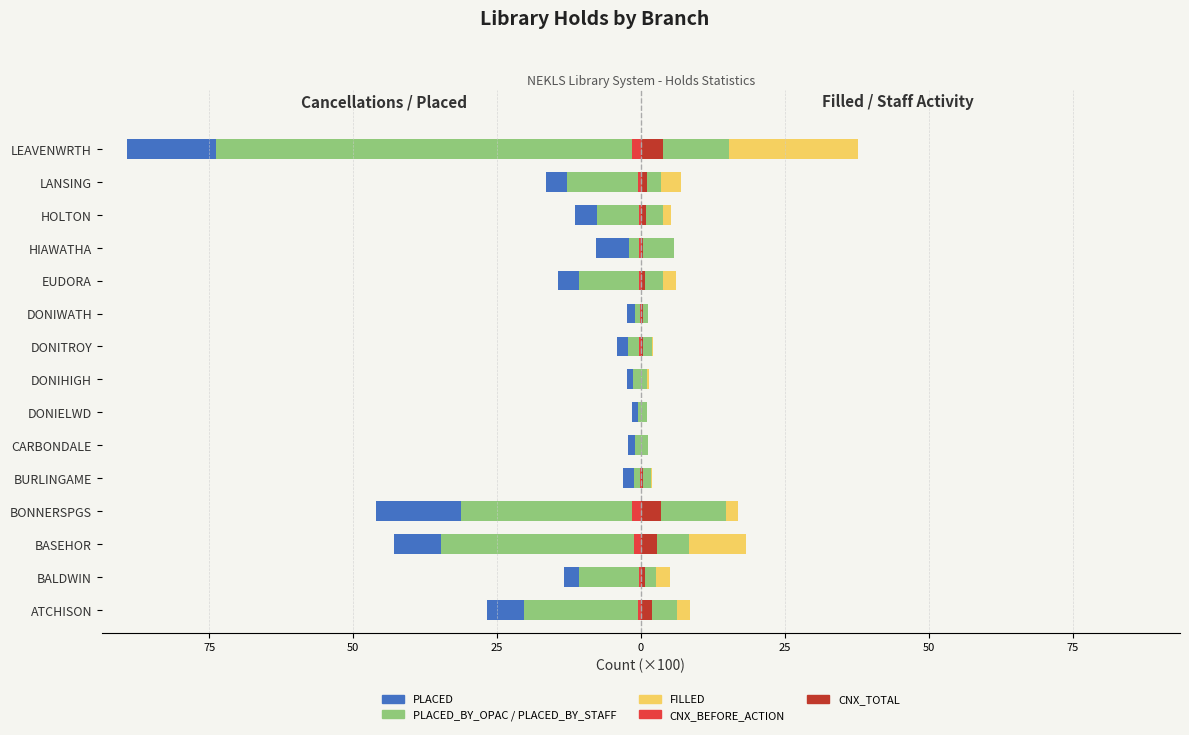

What is the minimum value for PLACED?

-89.2